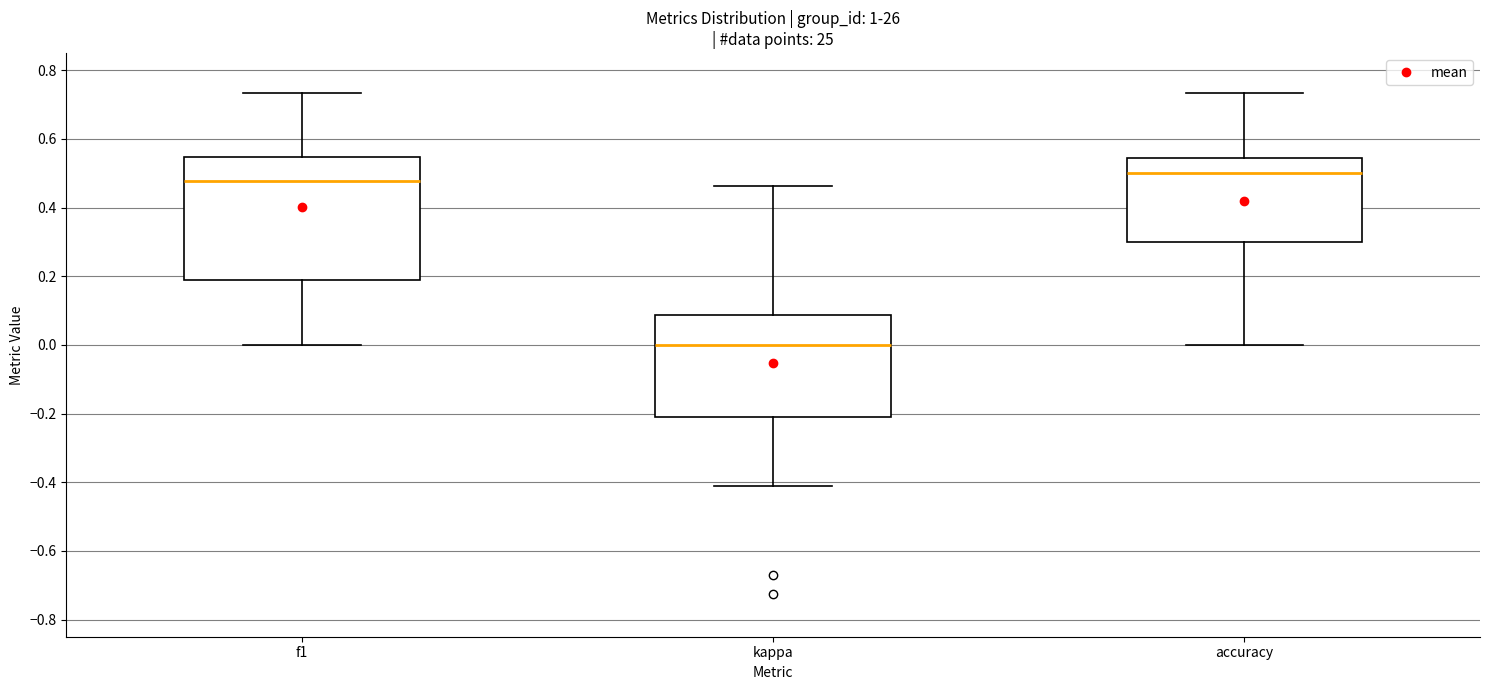

Reading left to right, transcribe this box plot: for each box, give where its median line is, the range the box spans, and where its two whiskers end, as read against the y-axis. The values are not printed on the chart, so give them approximately, as read against the axis.

f1: median 0.48, box 0.20 to 0.54, whiskers 0.00 to 0.74
kappa: median 0.00, box -0.20 to 0.08, whiskers -0.40 to 0.46
accuracy: median 0.50, box 0.30 to 0.54, whiskers 0.00 to 0.74